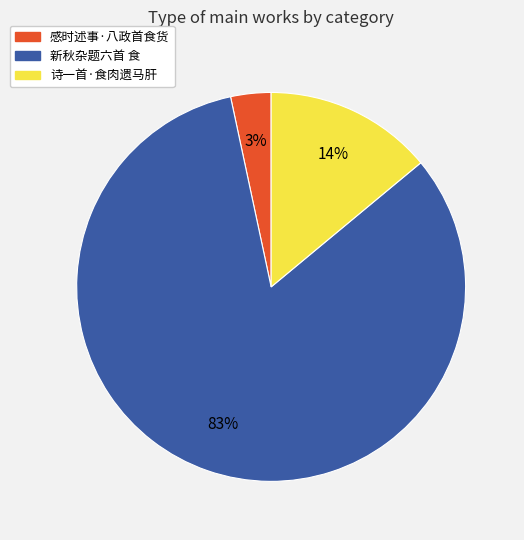

Which category has the smallest portion of the pie?

感时述事·八政首食货